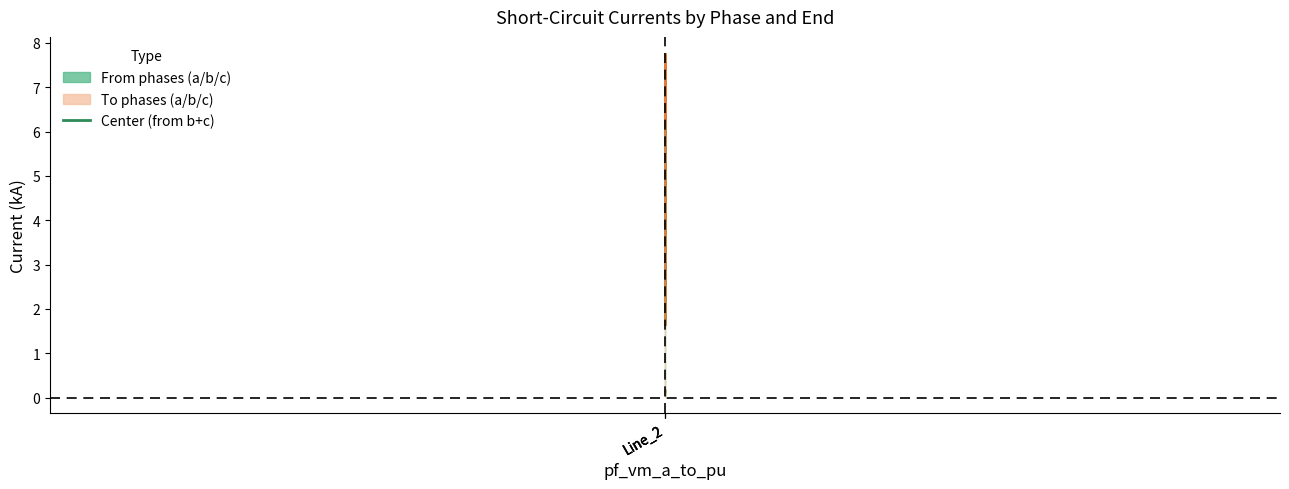

The value of pf_ikss_c_to_ka at Line_2 is 8.9. True or false?

False